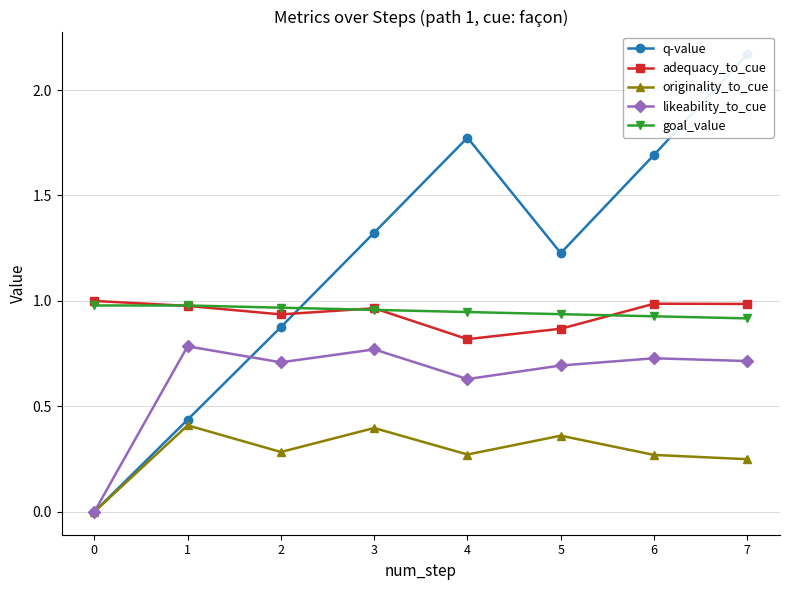

Reading left to right, what are all the values shown in this chart?

q-value: 0=0.0	1=0.4	2=0.9	3=1.3	4=1.8	5=1.2	6=1.7	7=2.2
adequacy_to_cue: 0=1.0	1=1.0	2=0.9	3=1.0	4=0.8	5=0.9	6=1.0	7=1.0
originality_to_cue: 0=0.0	1=0.4	2=0.3	3=0.4	4=0.3	5=0.4	6=0.3	7=0.2
likeability_to_cue: 0=0.0	1=0.8	2=0.7	3=0.8	4=0.6	5=0.7	6=0.7	7=0.7
goal_value: 0=1.0	1=1.0	2=1.0	3=1.0	4=0.9	5=0.9	6=0.9	7=0.9